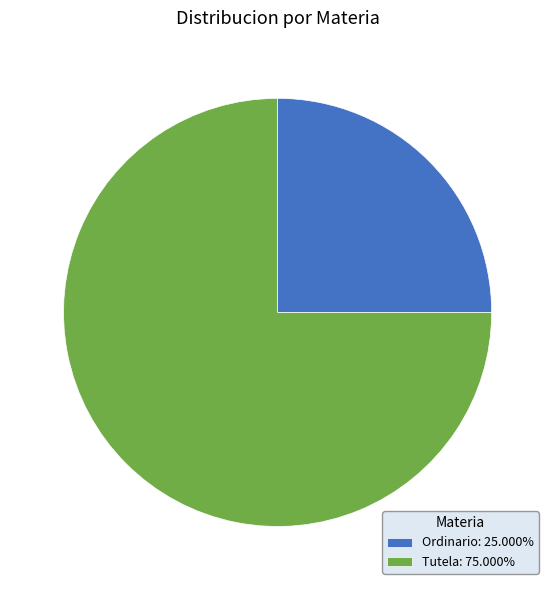

Is it true that Ordinario is 14% of the pie?

False